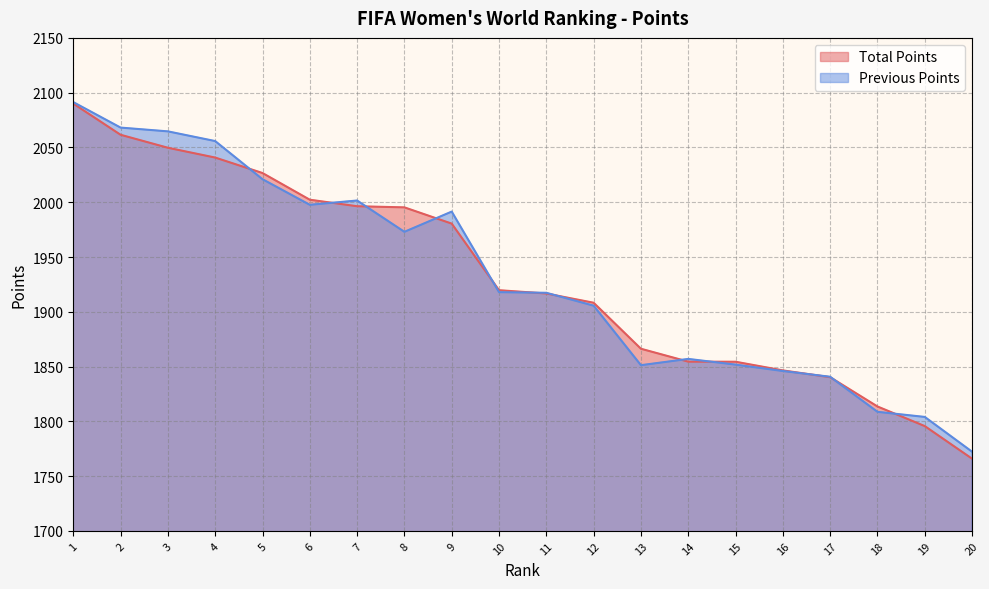

Does the chart display data point markers on the line(s)?

No